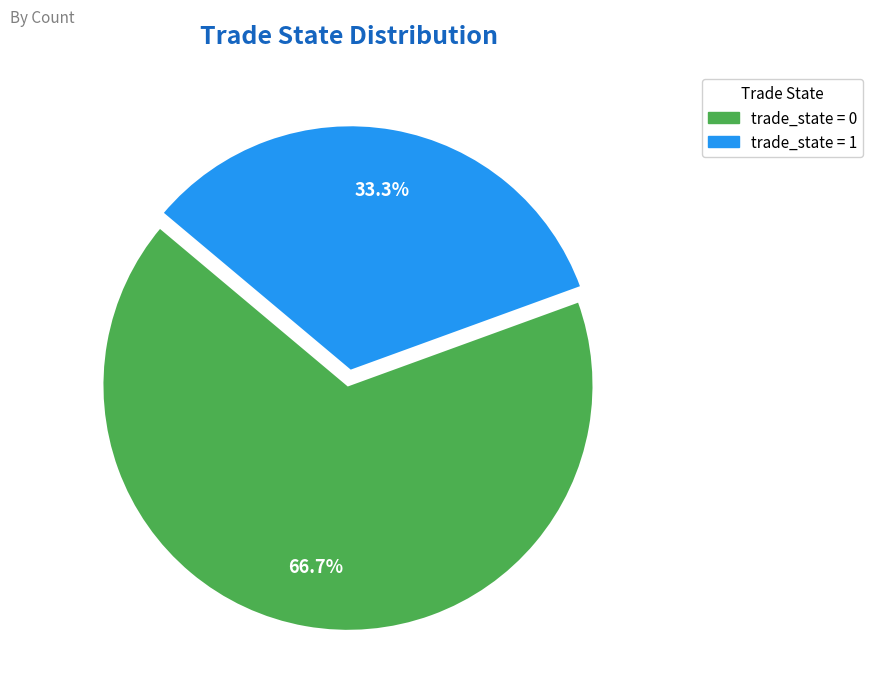

Is there any slice that represents more than half of the pie?

Yes